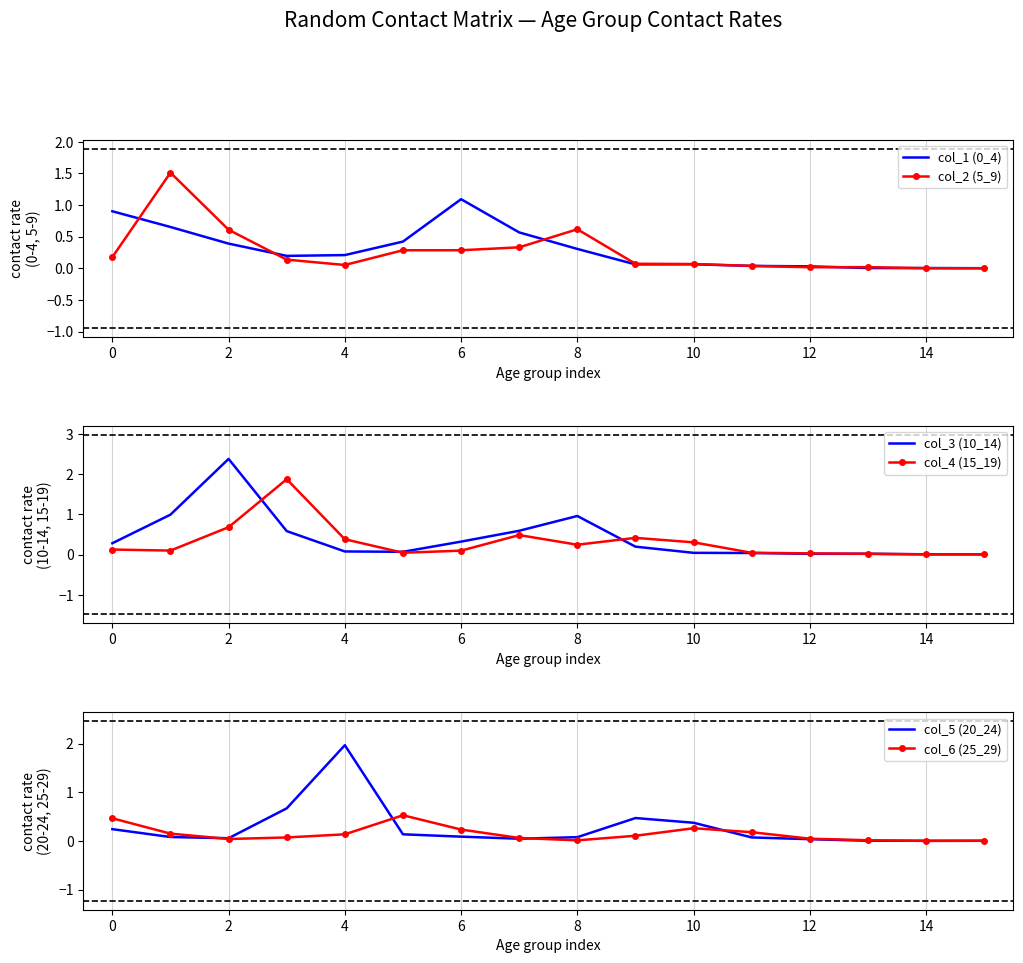

Is the value of col_1 (0_4) at 14 greater than the value of col_2 (5_9) at 6?

No